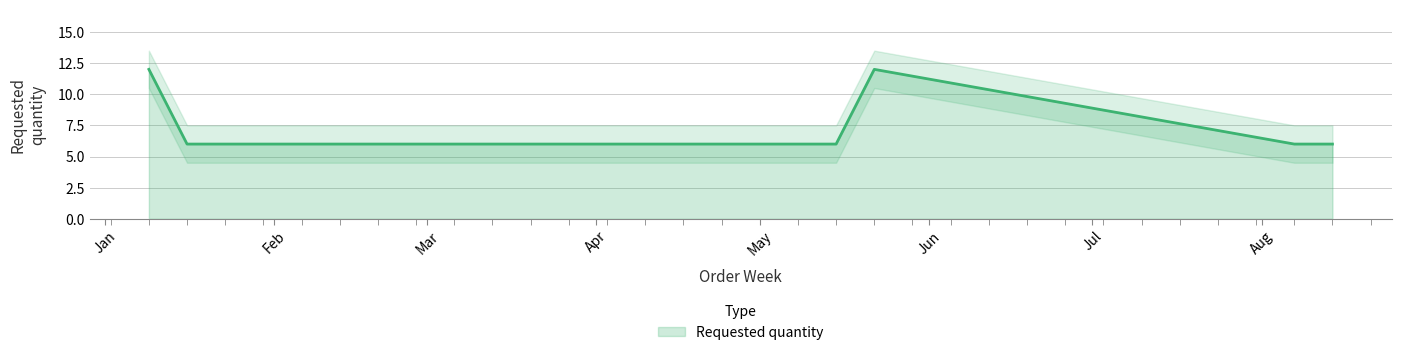

List the labels in order of value, smallest first.

2023-01-16, 2023-01-23, 2023-04-10, 2023-05-15, 2023-08-07, 2023-08-14, 2023-01-09, 2023-05-22